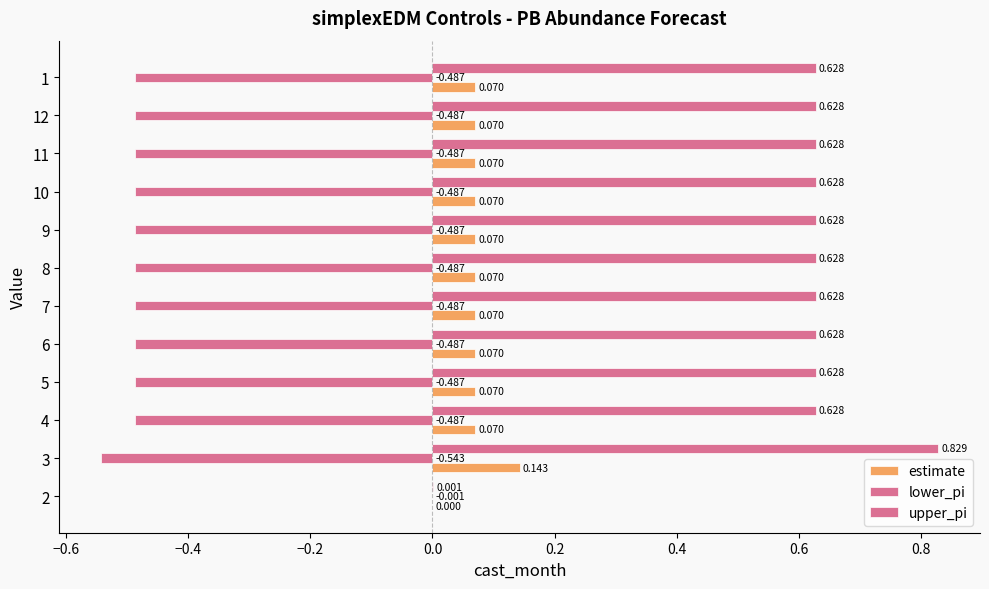

Reading left to right, transcribe all the data shown in this chart.

estimate: 0.0	0.1	0.1	0.1	0.1	0.1	0.1	0.1	0.1	0.1	0.1	0.1
lower_pi: -0.0	-0.5	-0.5	-0.5	-0.5	-0.5	-0.5	-0.5	-0.5	-0.5	-0.5	-0.5
upper_pi: 0.0	0.8	0.6	0.6	0.6	0.6	0.6	0.6	0.6	0.6	0.6	0.6